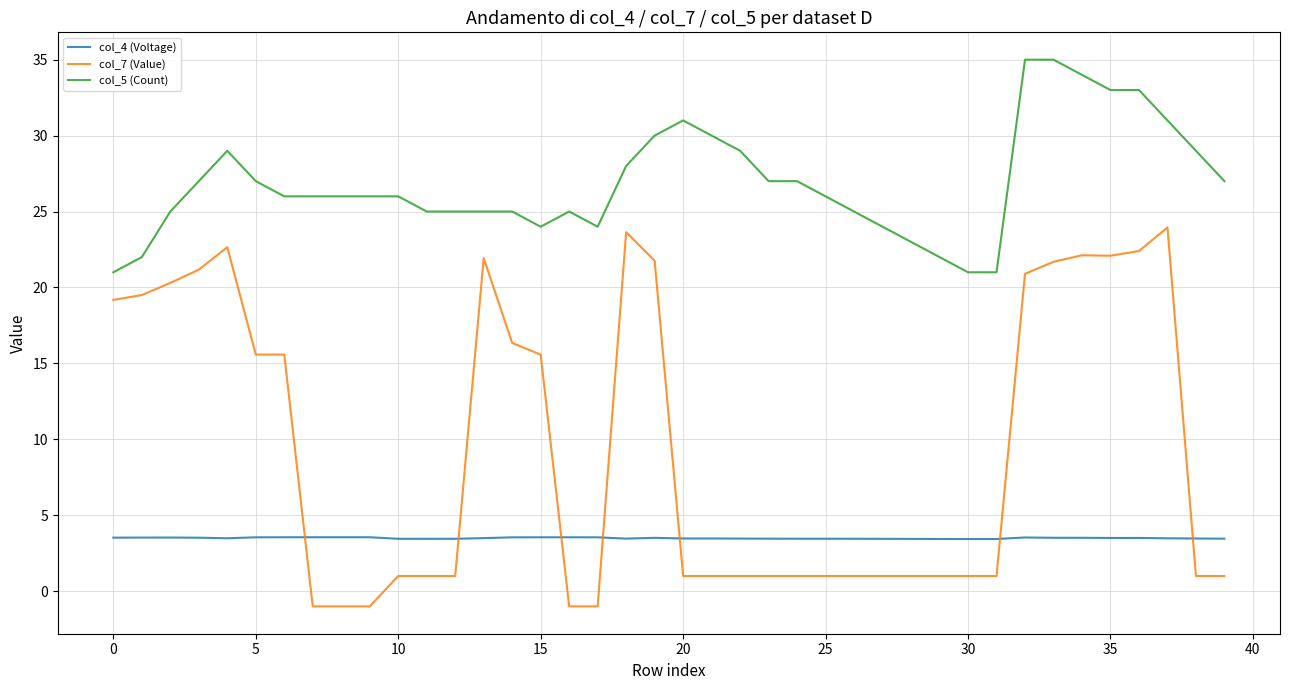

How many lines are shown in the chart?

3